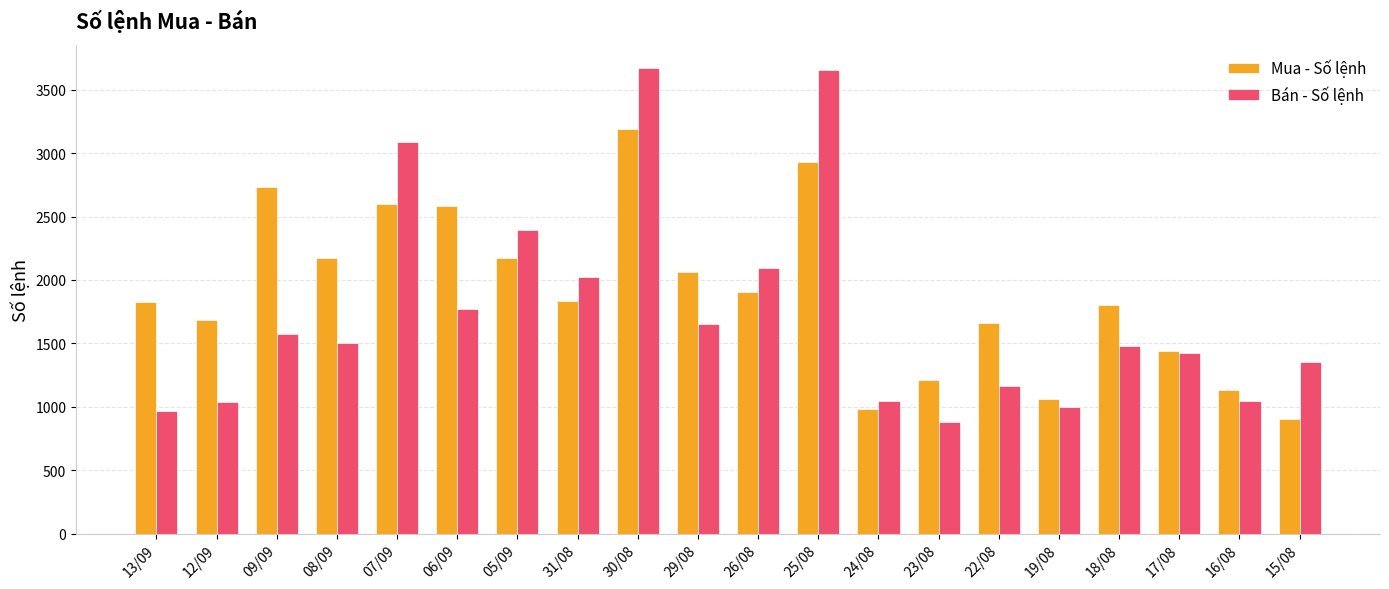

Which series has the largest total across all categories?

Mua - Số lệnh